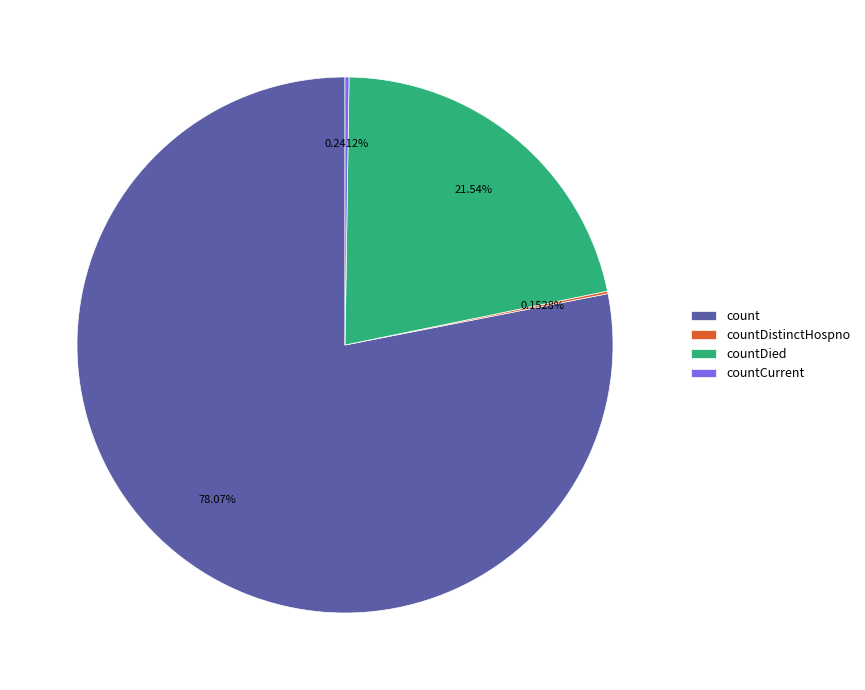

Between count and countDied, which is larger?

count